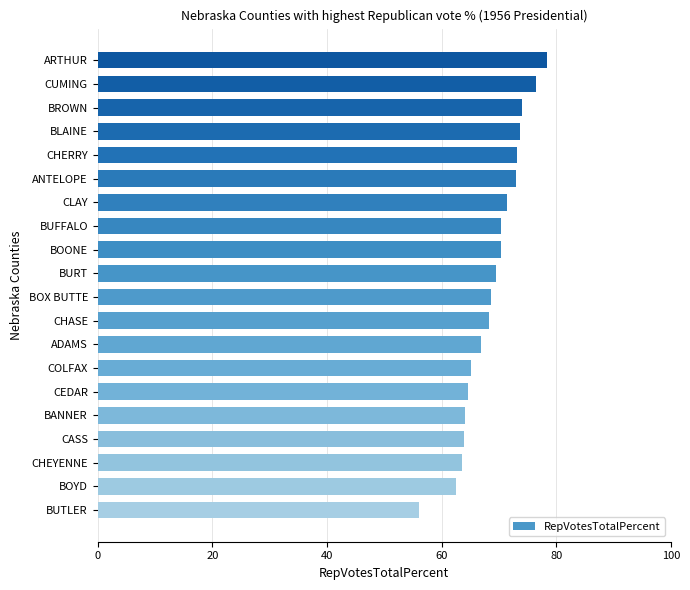

Between CLAY and BUFFALO, which is larger?

CLAY